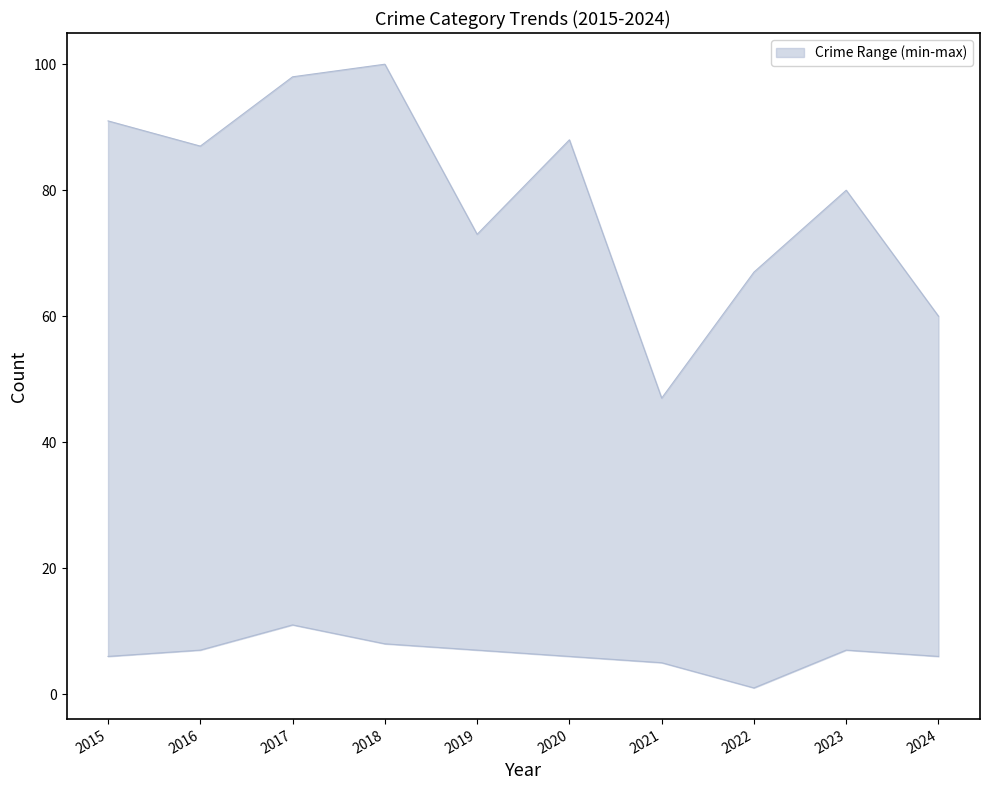

True or false: Theft has a value of 138 at 2016.

False